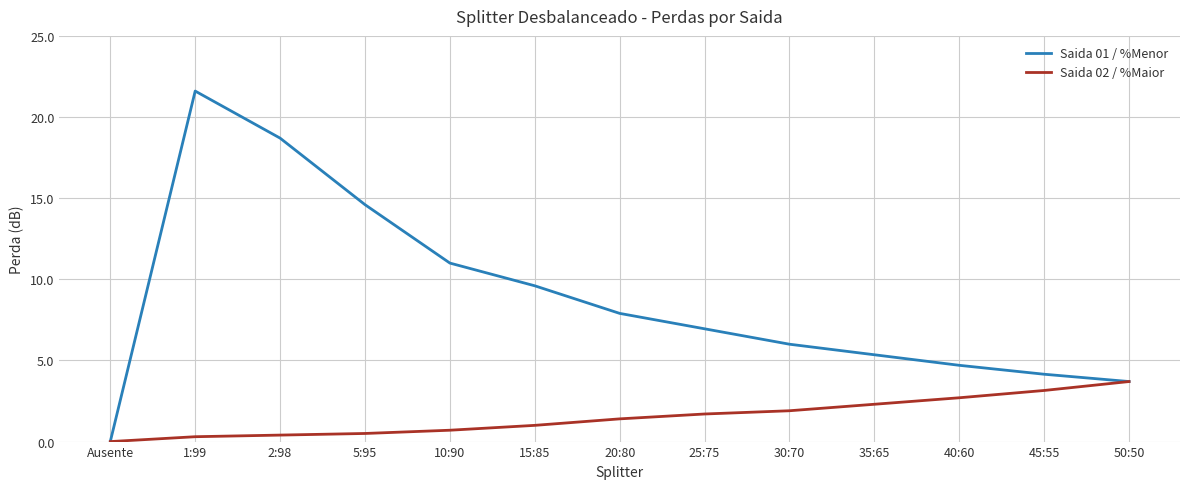

What position from the right is 30:70?

5